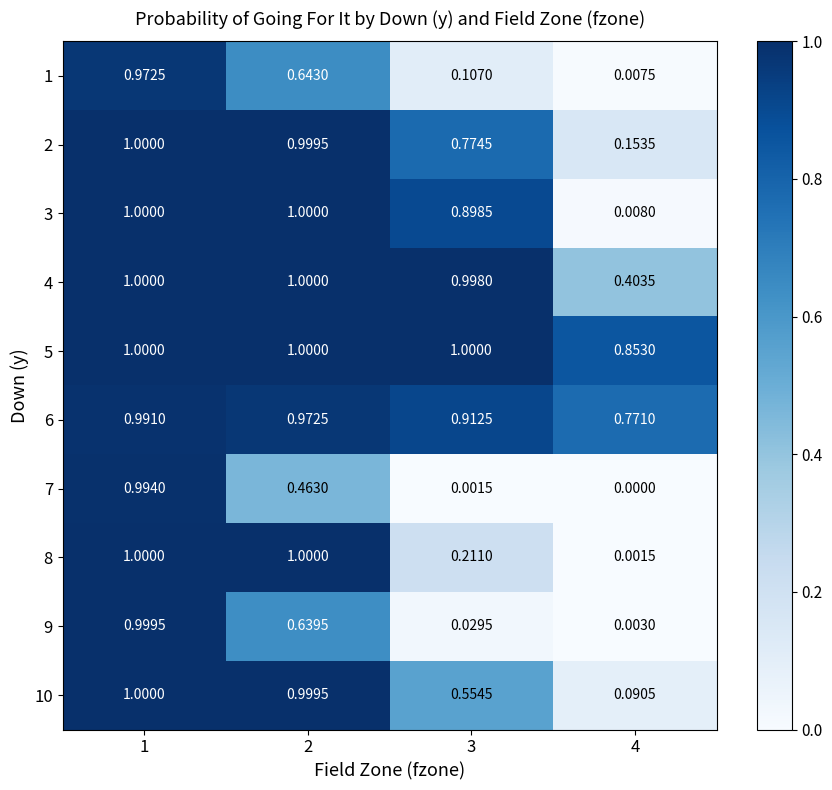

Is the value of 7 at 2 greater than the value of 9 at 2?

No